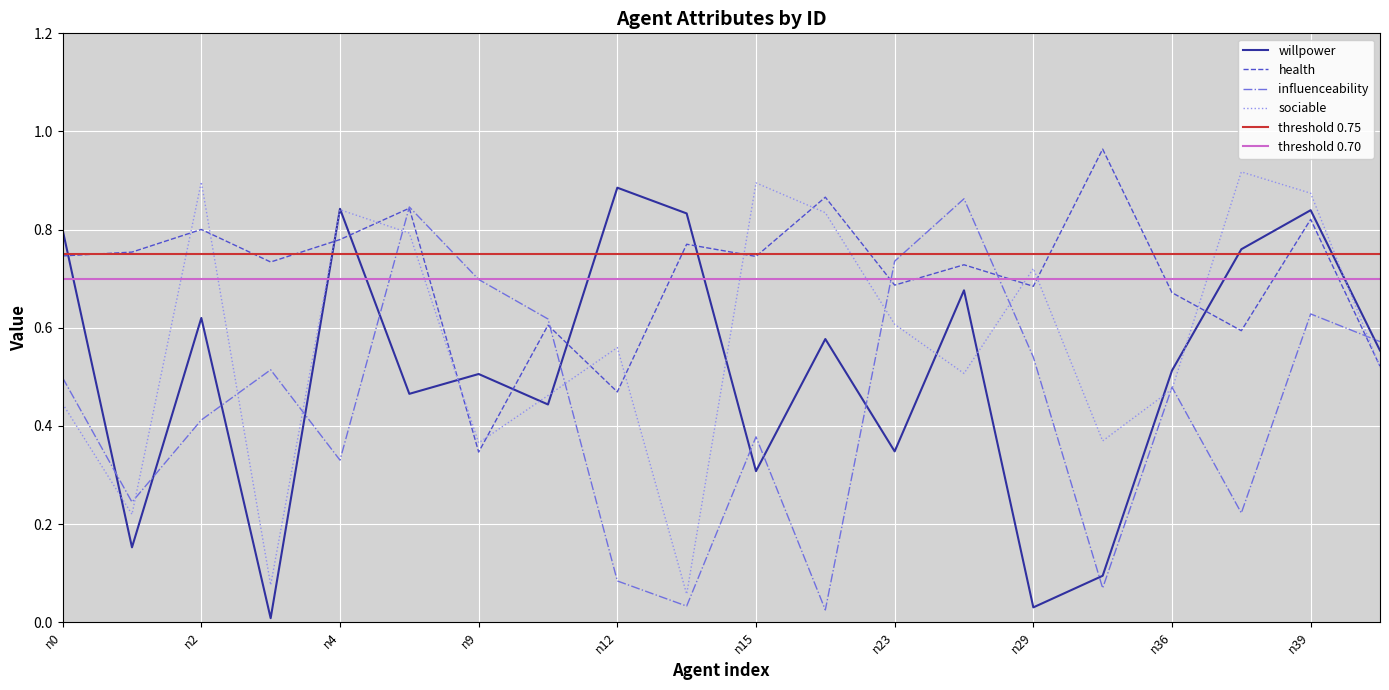

What is the difference between the sociable values at n6 and n26?

0.3